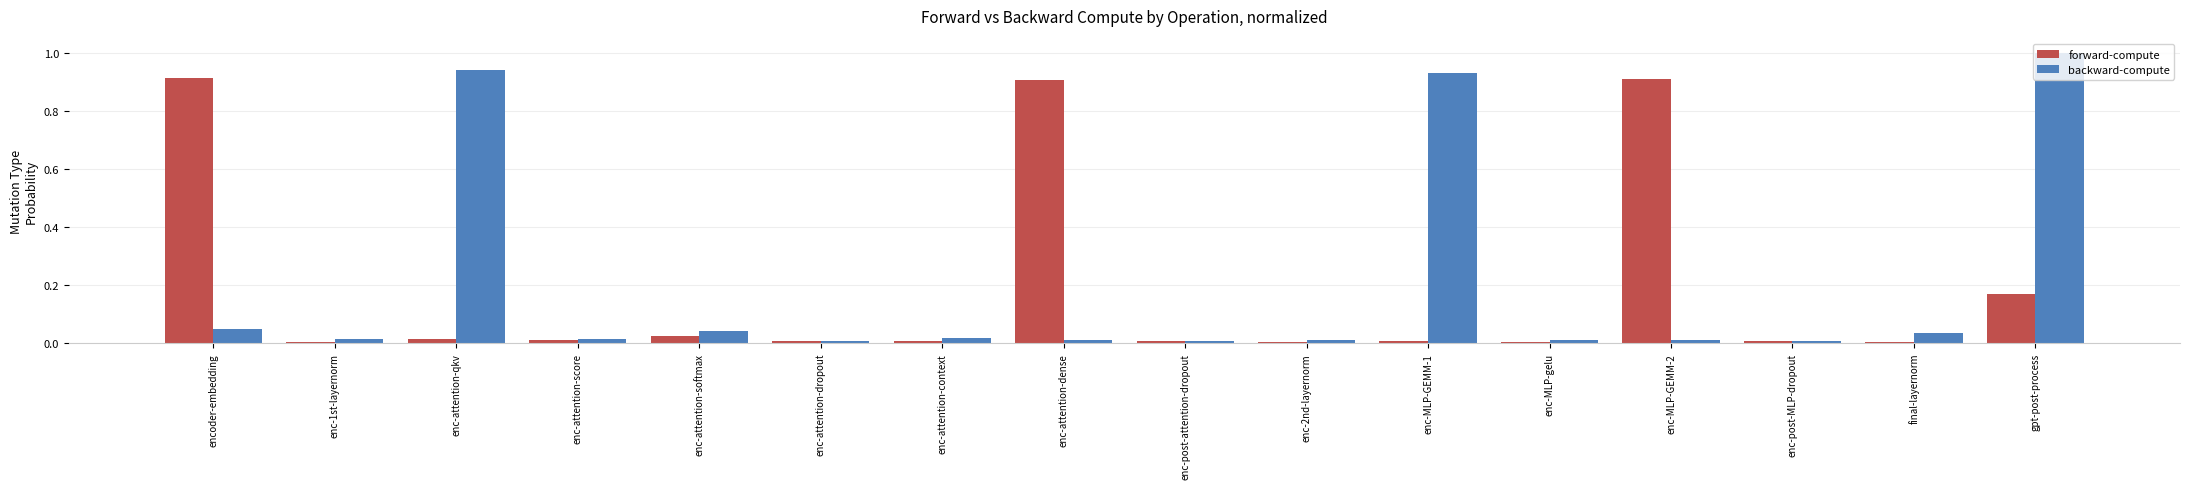

At which category does the chart reach its peak across all series?

gpt-post-process